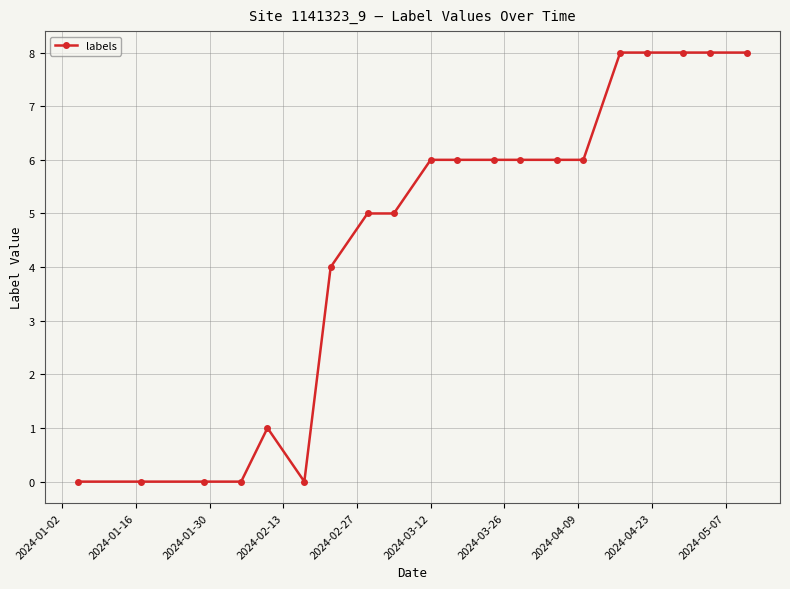

Reading left to right, extract all data points from this chart.

0	0	0	0	1	0	4	5	5	6	6	6	6	6	6	8	8	8	8	8